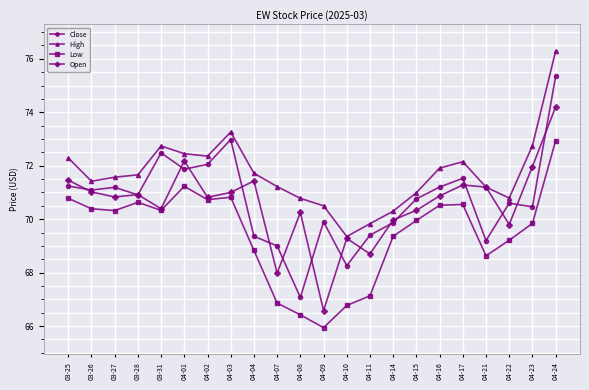

At which category does the chart reach its minimum across all series?

04-09